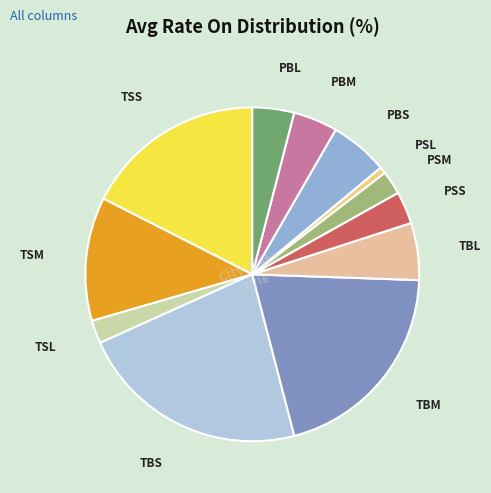

Do TSM and TBL together represent more than half of the pie?

No